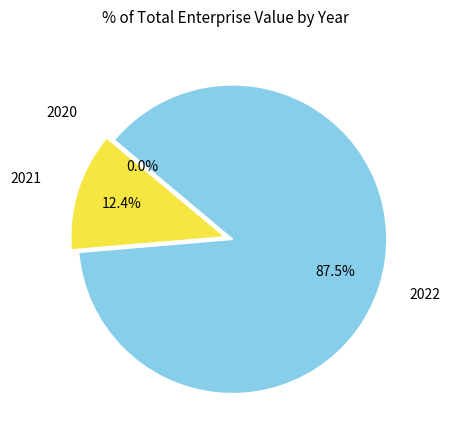

What is the smallest slice in the pie chart?

2020